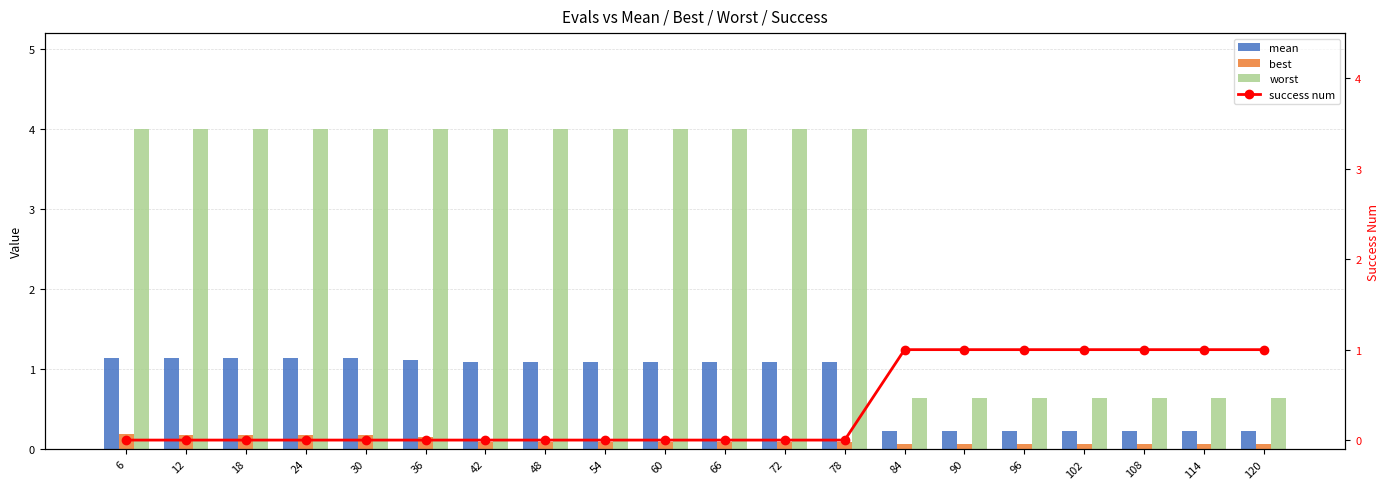

How many distinct data groups are displayed?

4